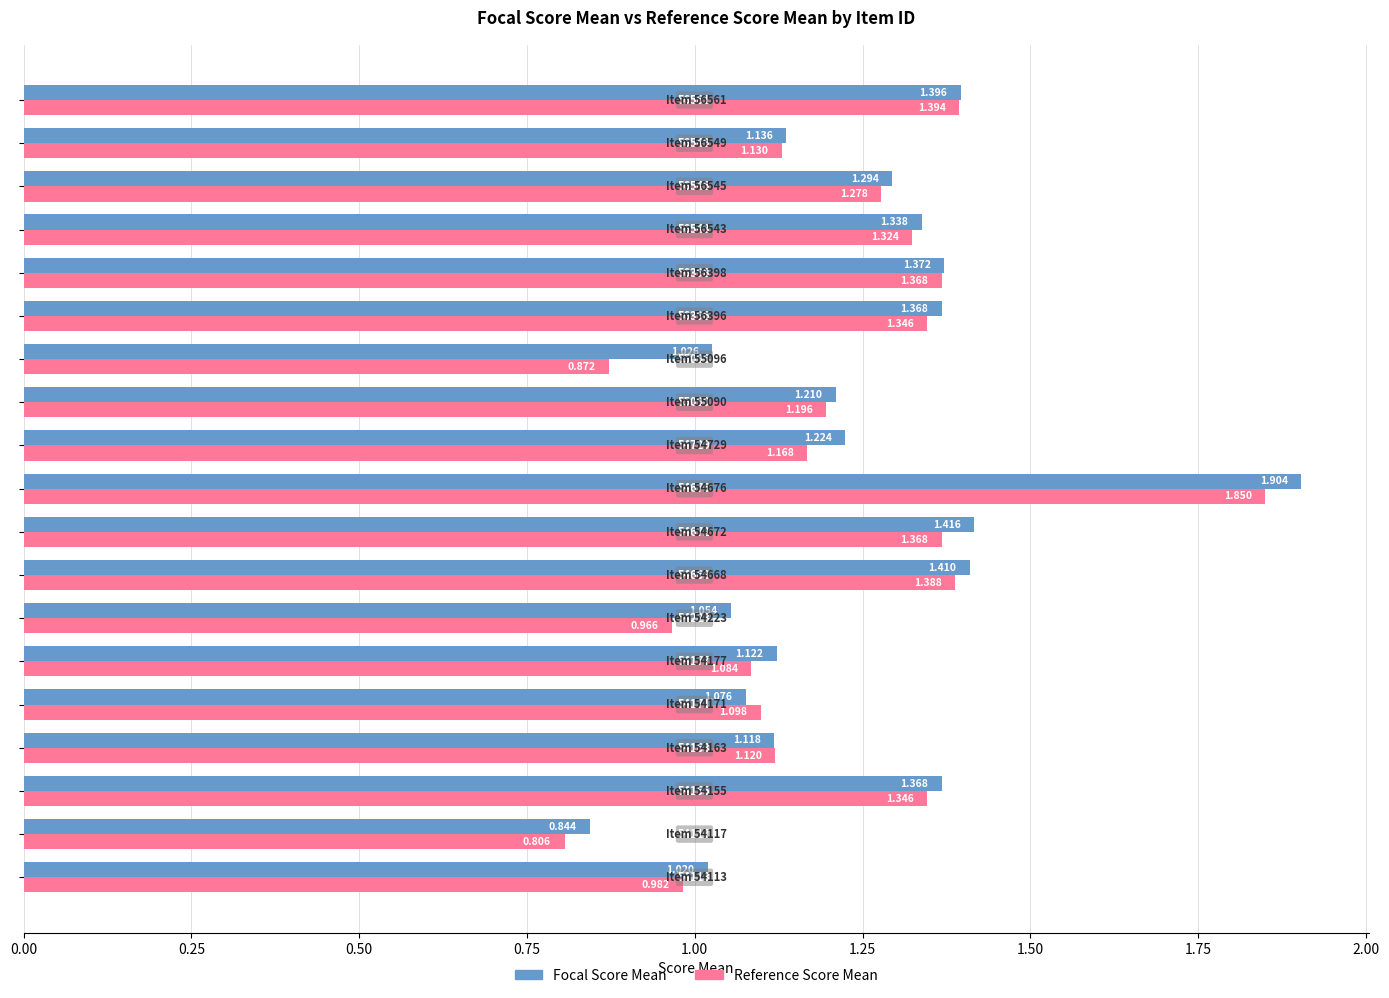

Which series has the largest total across all categories?

Focal Score Mean